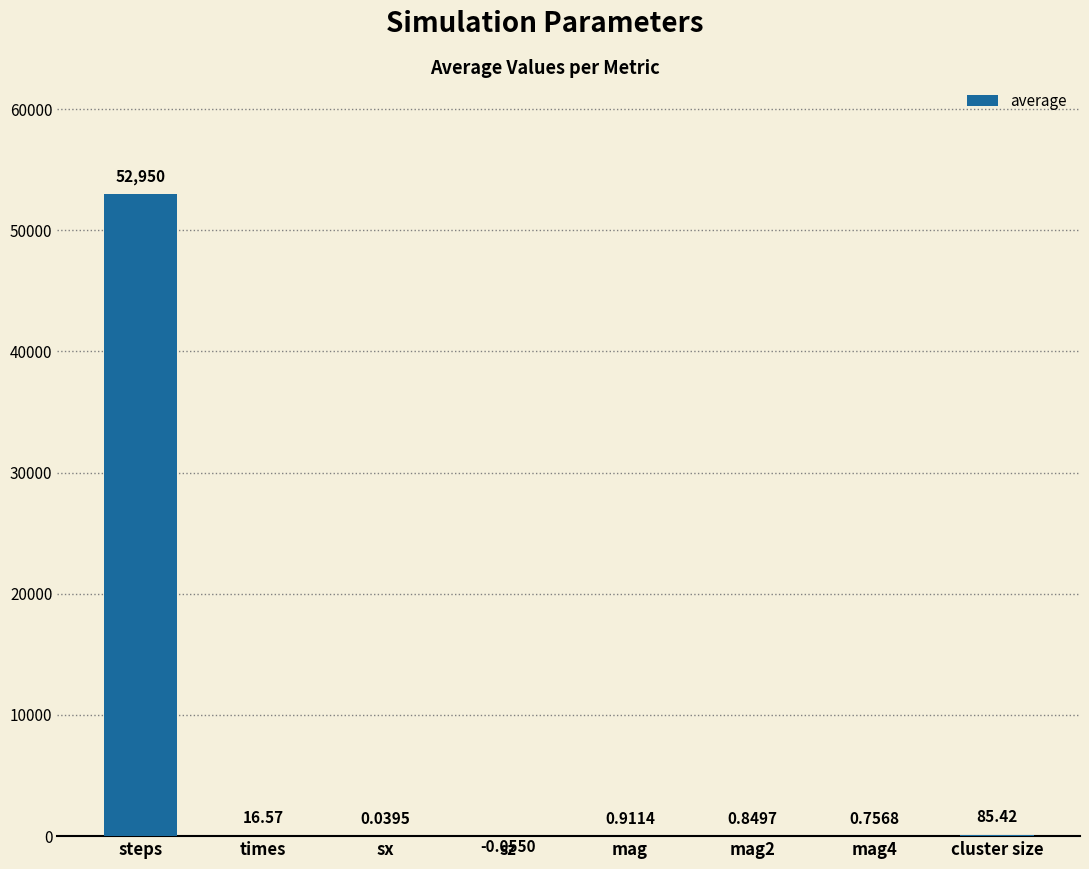

How many values are above zero?

7